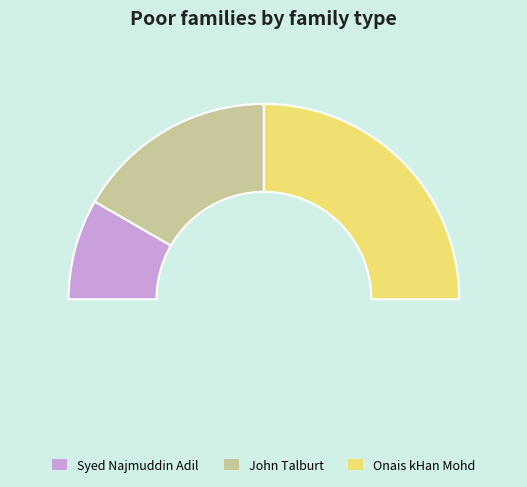

What is the ratio of the value at John Talburt to the value at Onais kHan Mohd?

0.7